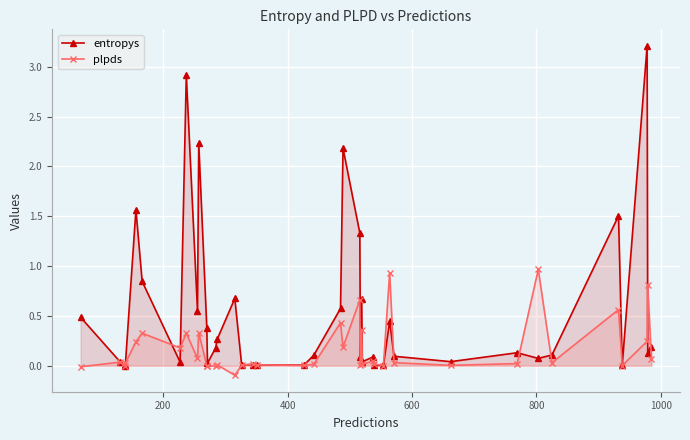

True or false: plpds has more than 1 interior local peaks.

True